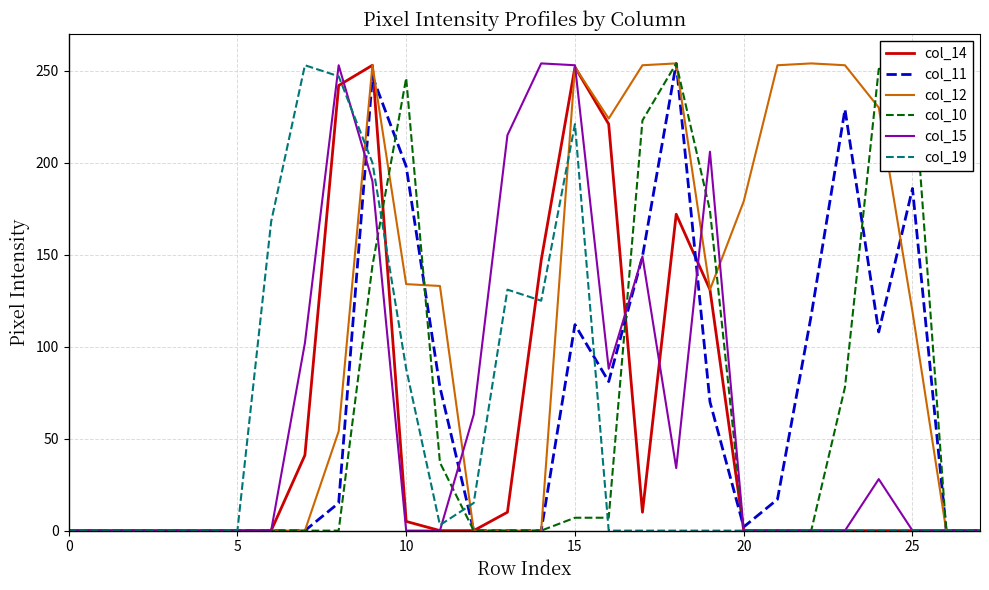

Which series has the largest total across all categories?

col_12